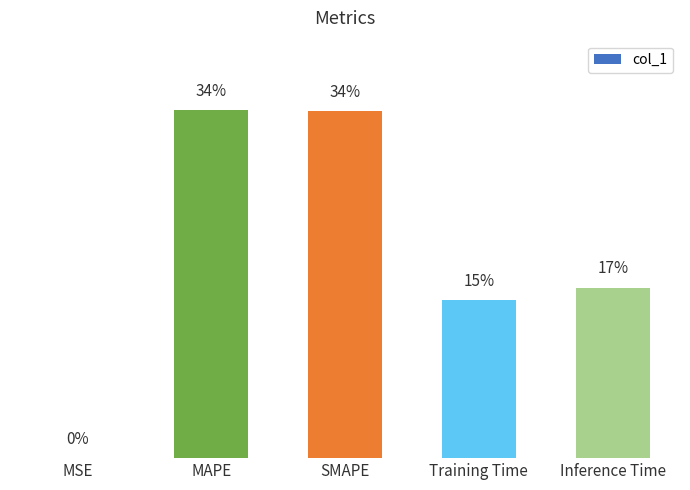

Which label corresponds to the smallest value in the chart?

MSE